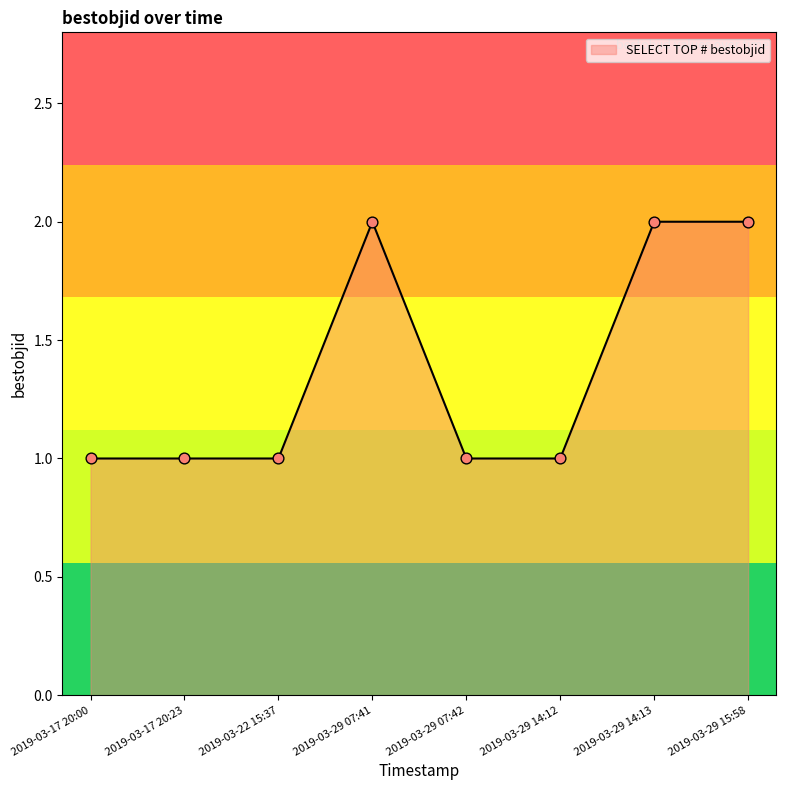

Approximately how many times larger is the value at 2019-03-29 15:58 compared to 2019-03-17 20:00?

2.0